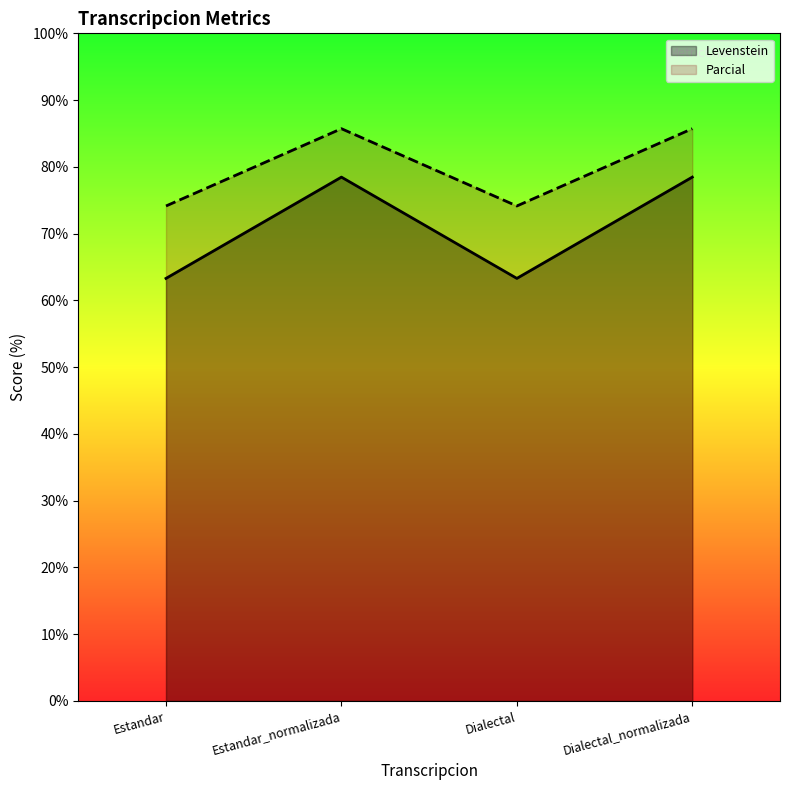

The Levenstein series shows 109.8 at Estandar_normalizada. True or false?

False